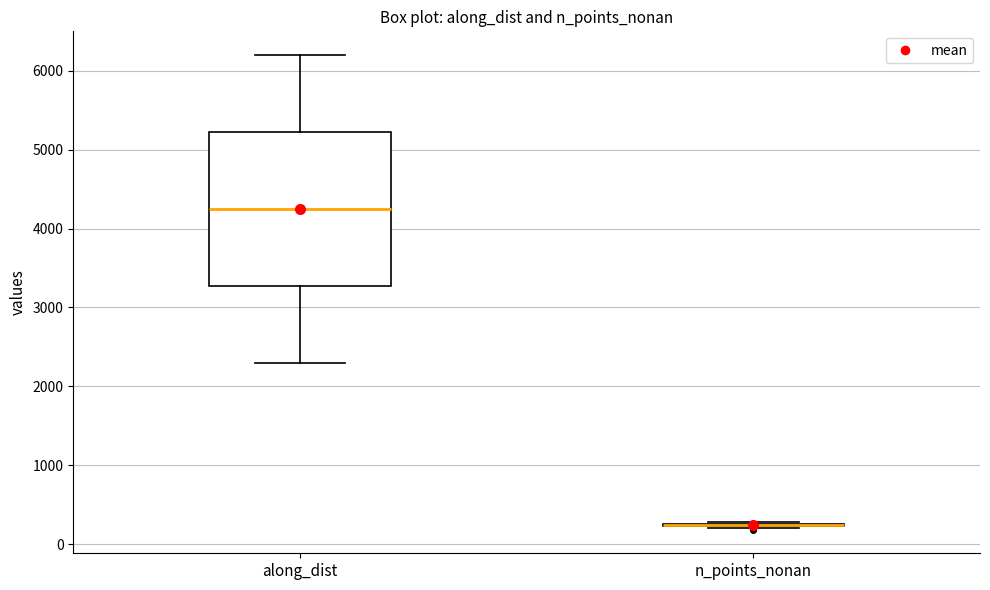

Reading left to right, transcribe this box plot: for each box, give where its median line is, the range the box spans, and where its two whiskers end, as read against the y-axis. The values are not printed on the chart, so give them approximately, as read against the axis.

along_dist: median 4200, box 3300 to 5200, whiskers 2300 to 6200
n_points_nonan: box collapsed to a line at 200, whiskers 200 to 300